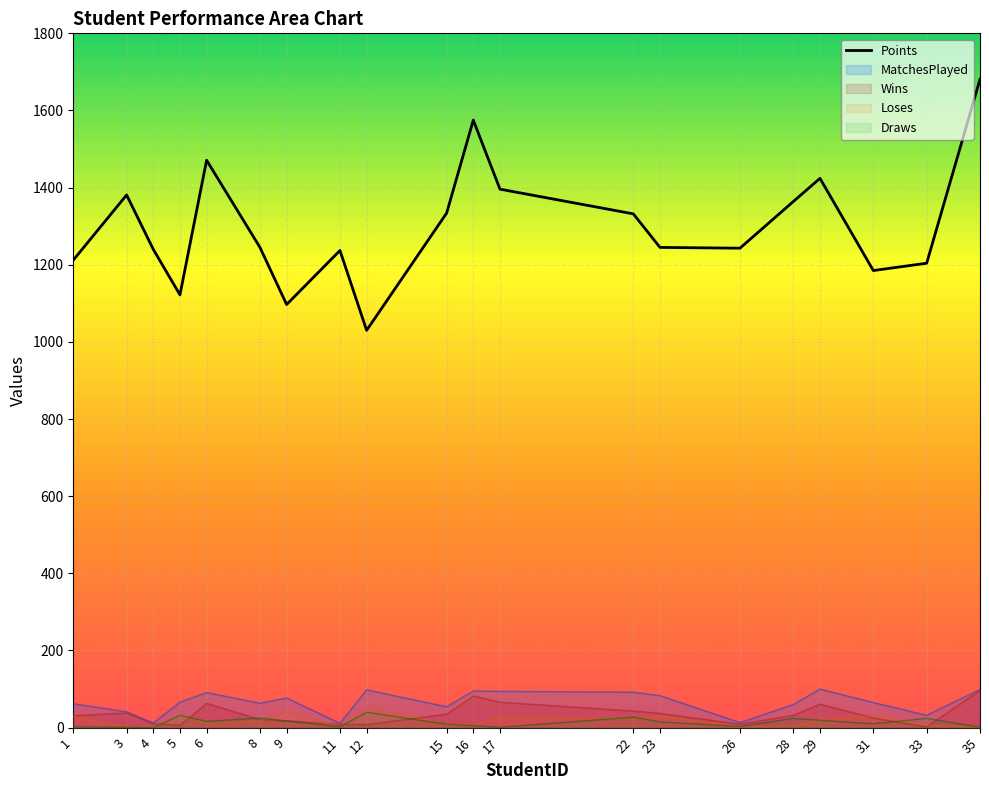

What is the sum of all values?

26018